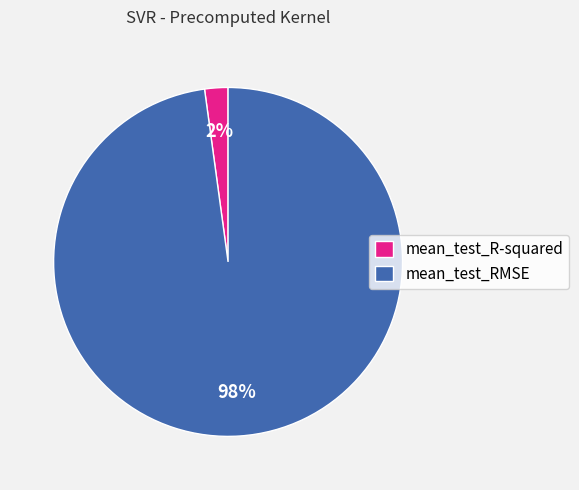

What percentage is the mean_test_R-squared slice, to the nearest percent?

2%